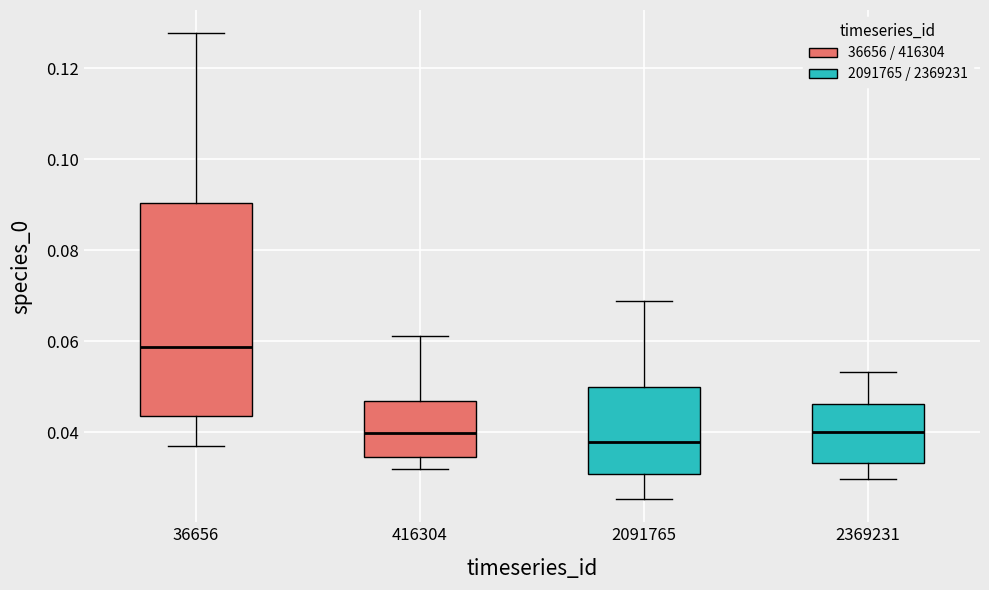

Reading left to right, read every box against the y-axis: the position of its median line, the range the box covers, and the ends of its whiskers. The values are not printed on the chart, so give them approximately, as read against the axis.

36656: median 0.058, box 0.044 to 0.090, whiskers 0.036 to 0.128
416304: median 0.040, box 0.034 to 0.046, whiskers 0.032 to 0.062
2091765: median 0.038, box 0.030 to 0.050, whiskers 0.026 to 0.068
2369231: median 0.040, box 0.034 to 0.046, whiskers 0.030 to 0.054